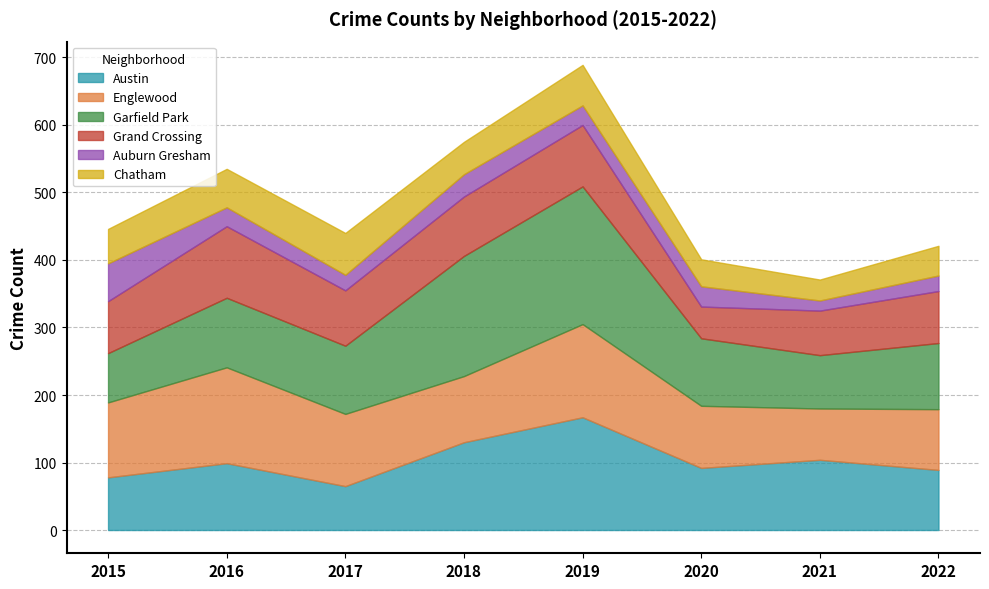

Between 2021 and 2018, which is larger?

2018